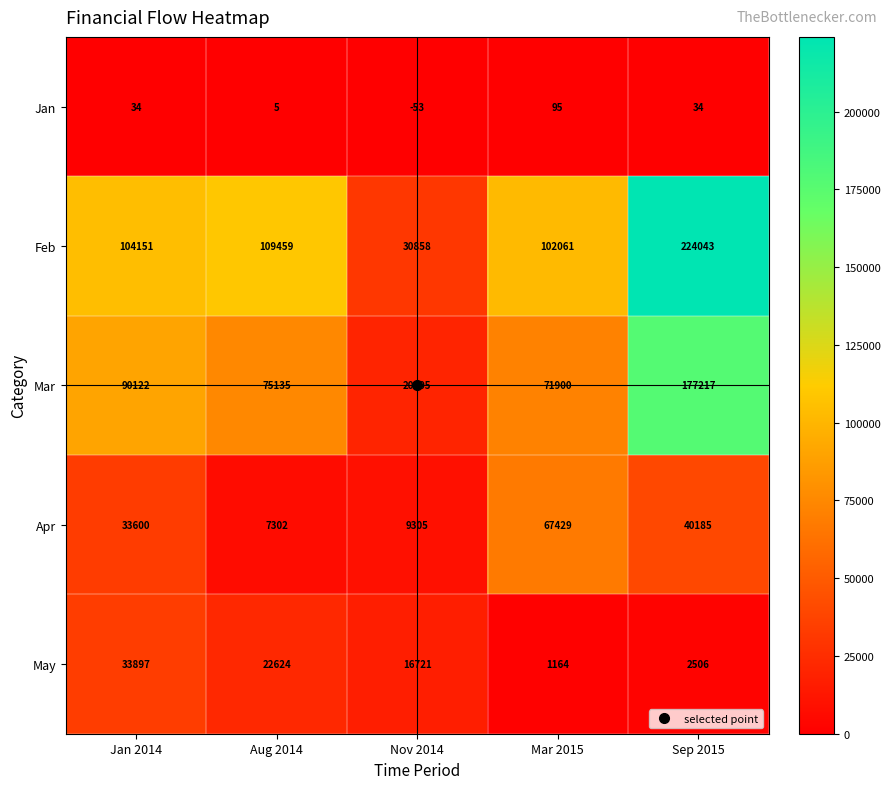

Which series has the largest total across all categories?

Feb